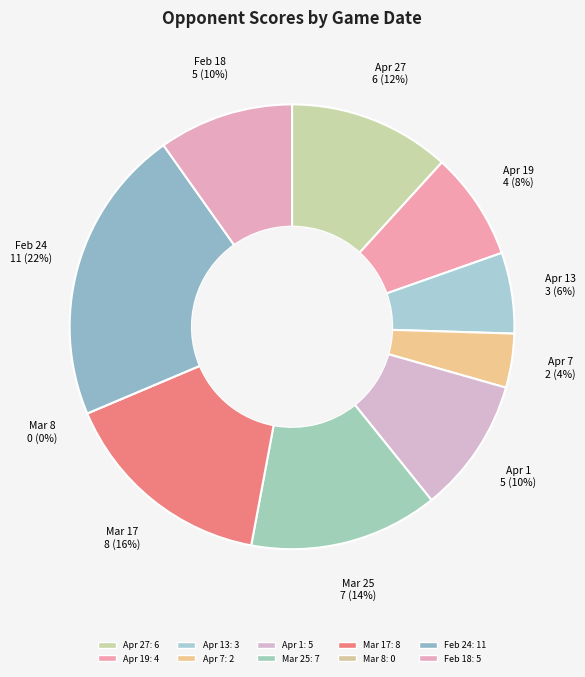

Rank the categories by value from lowest to highest.

Mar 8, Apr 7, Apr 13, Apr 19, Apr 1, Feb 18, Apr 27, Mar 25, Mar 17, Feb 24